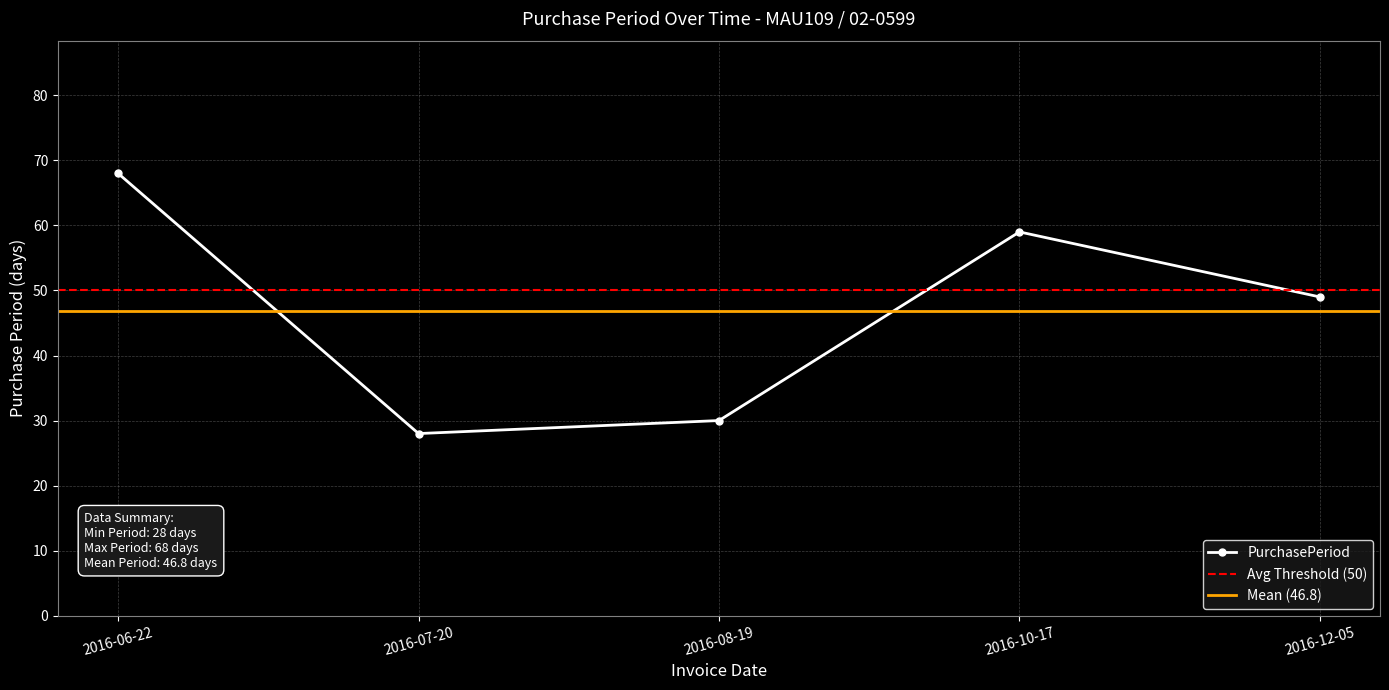

What is the difference between the maximum and minimum values?

40